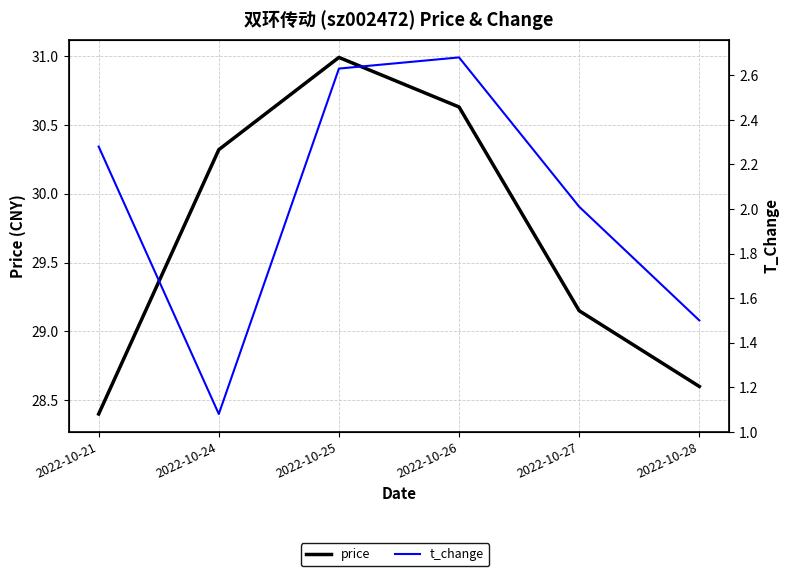

Which series has the largest total across all categories?

price